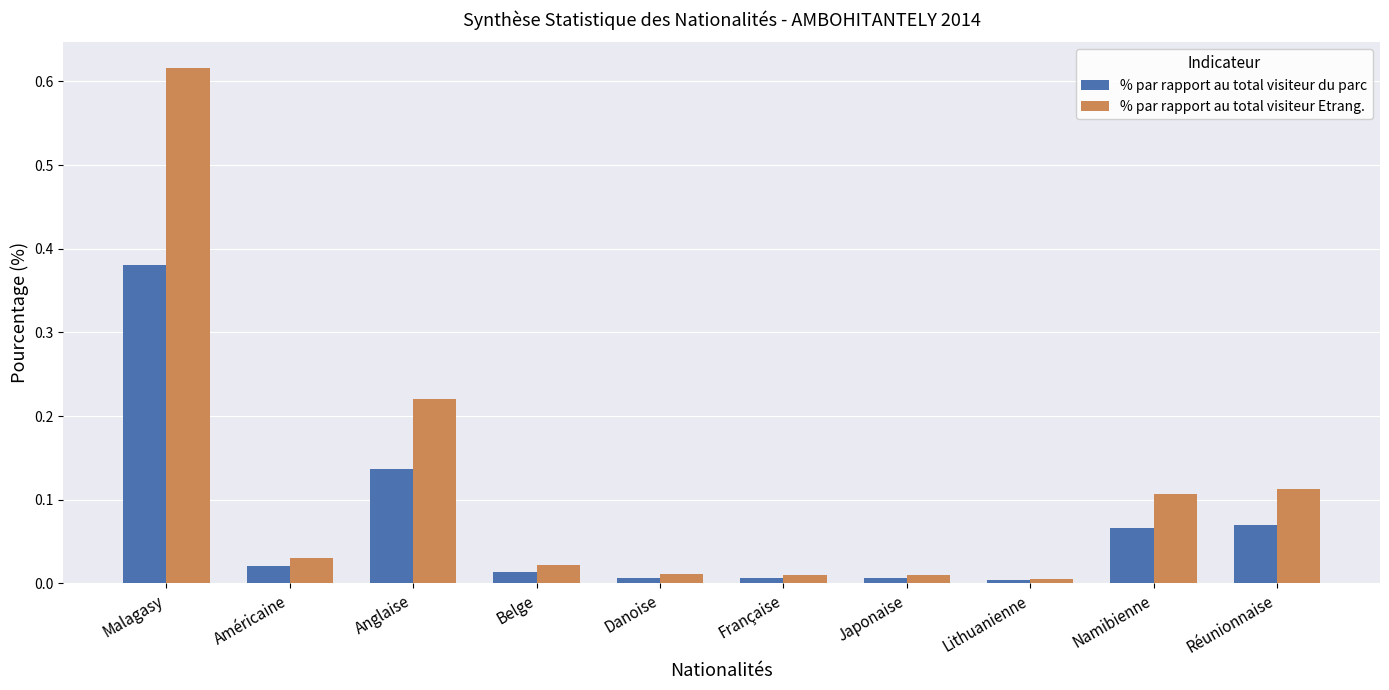

Which series has the largest total across all categories?

% par rapport au total visiteur Etrang.